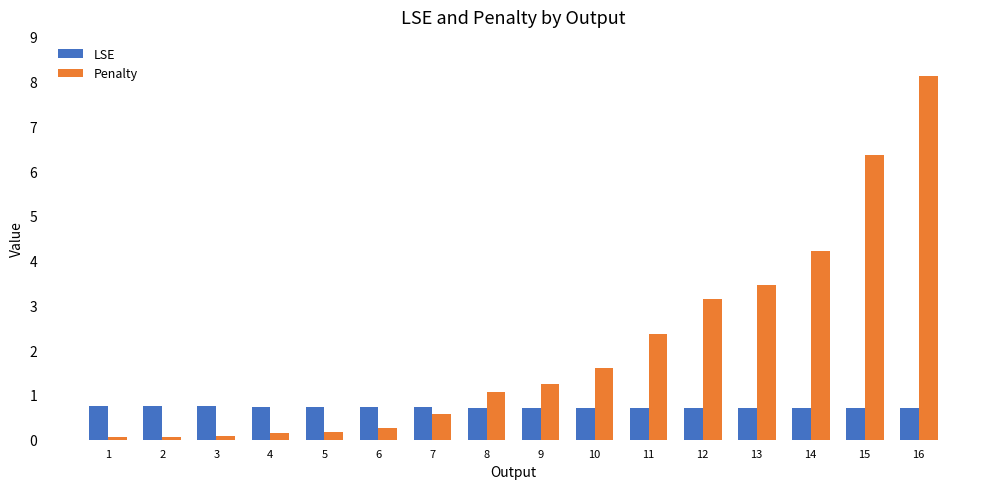

Which series has the largest total across all categories?

Penalty